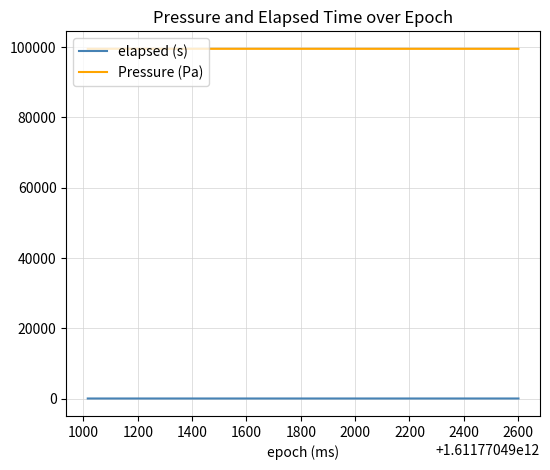

List the series in order of their overall mean, lowest first.

elapsed (s), Pressure (Pa)